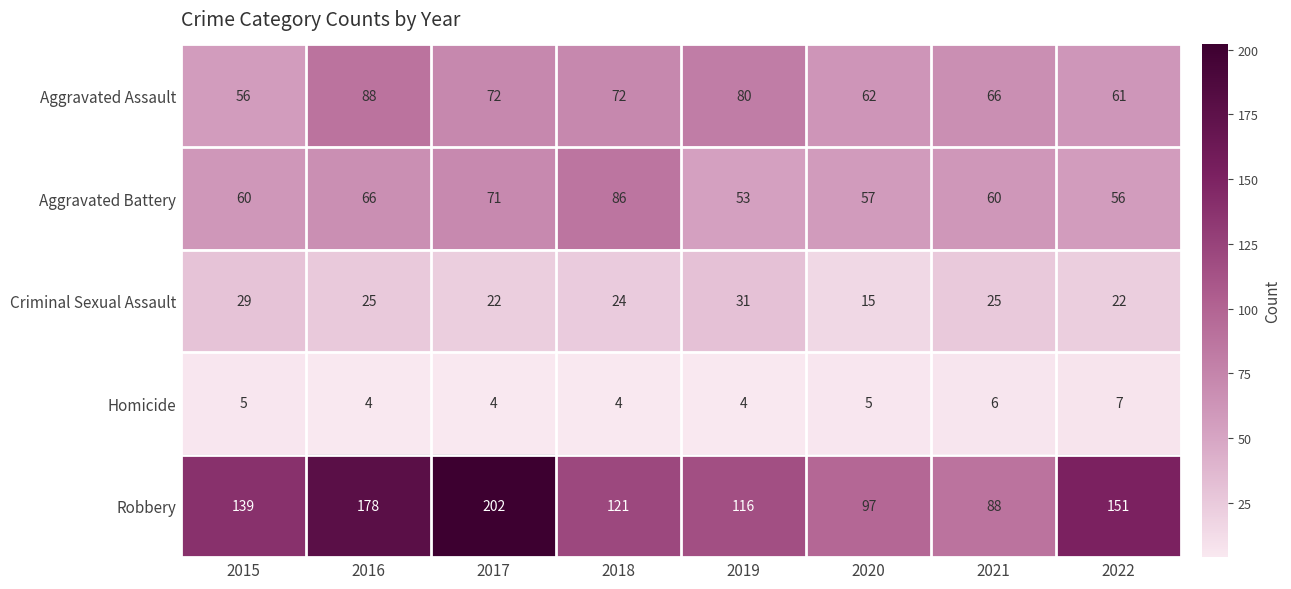

What is the difference between the highest and lowest values at 2022?

144